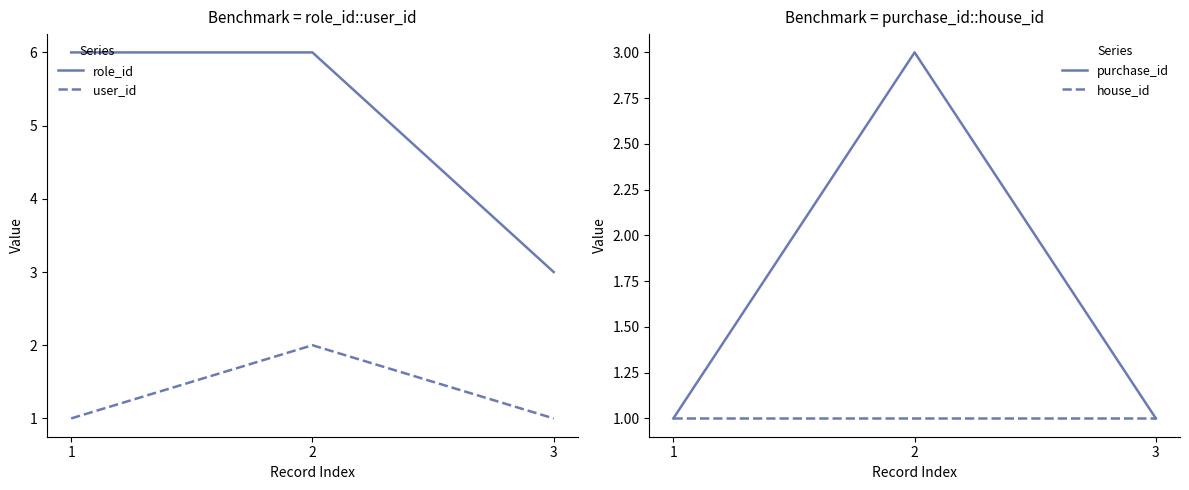

What is the total value across all series at 2?

12